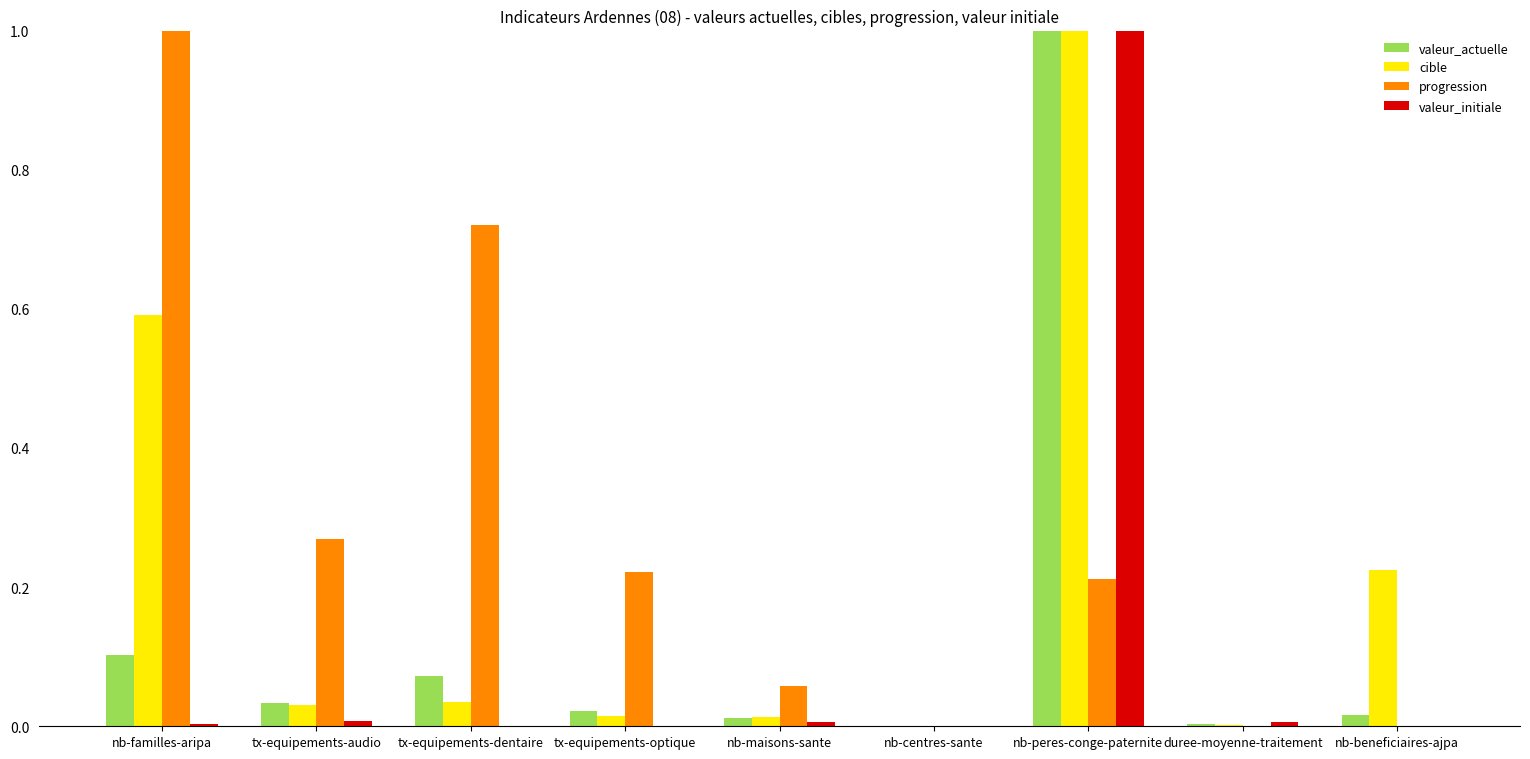

Reading left to right, transcribe all the data shown in this chart.

valeur_actuelle: 0.1	0.0	0.1	0.0	0.0	0.0	1.0	0.0	0.0
cible: 0.6	0.0	0.0	0.0	0.0	0.0	1.0	0.0	0.2
progression: 1.0	0.3	0.7	0.2	0.1	0.0	0.2	-0.0	0.0
valeur_initiale: 0.0	0.0	0.0	0.0	0.0	0.0	1.0	0.0	0.0